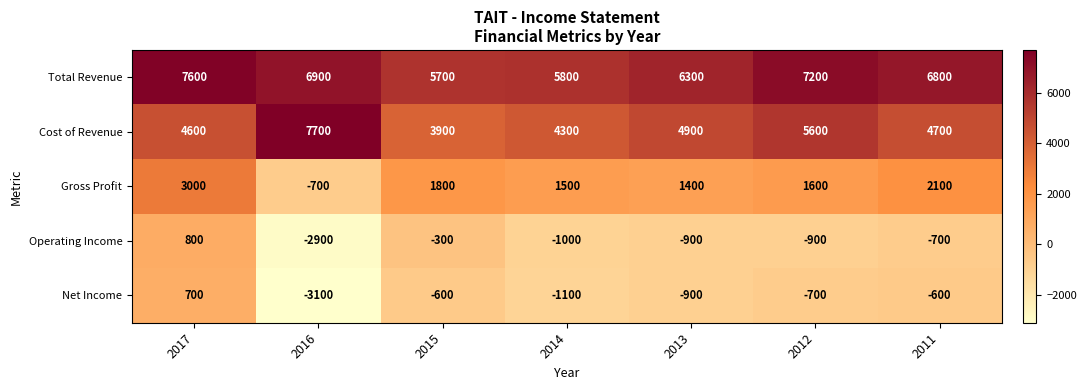

The Operating Income series shows -700 at 2011. True or false?

True